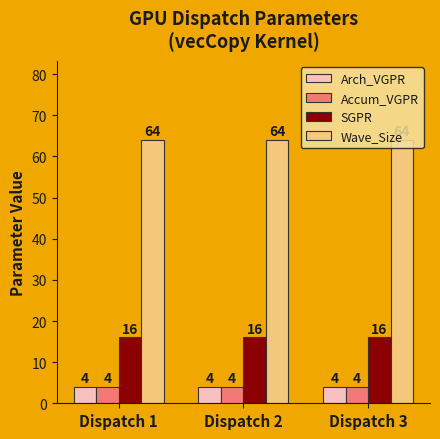

Count the number of data series in this chart.

4